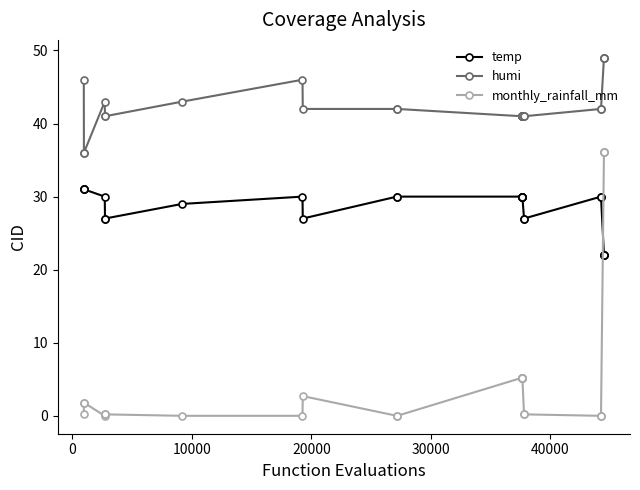

How many series are shown in this chart?

3